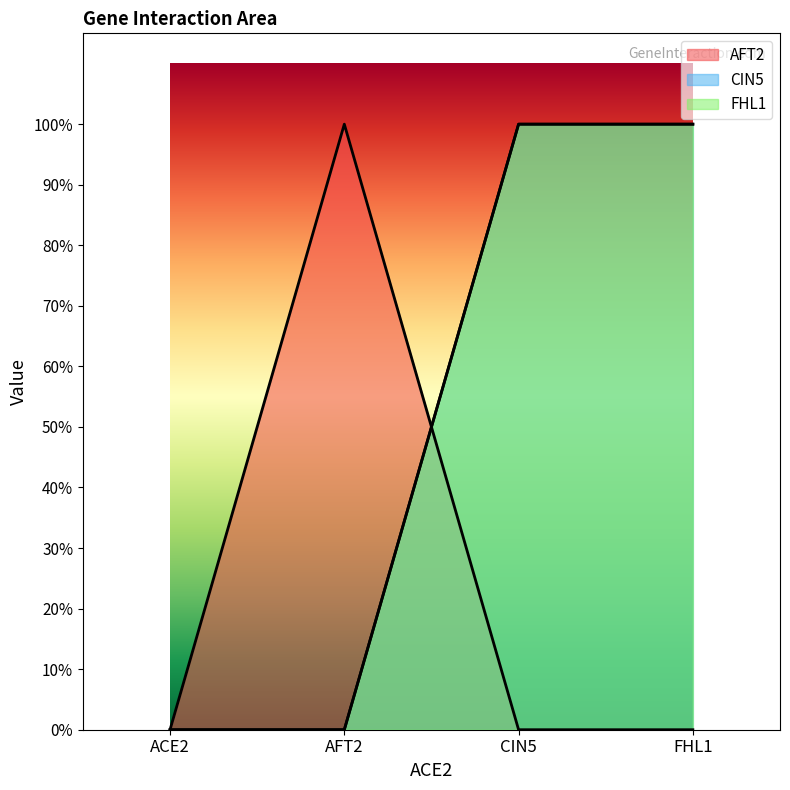

Which series has the largest total across all categories?

CIN5